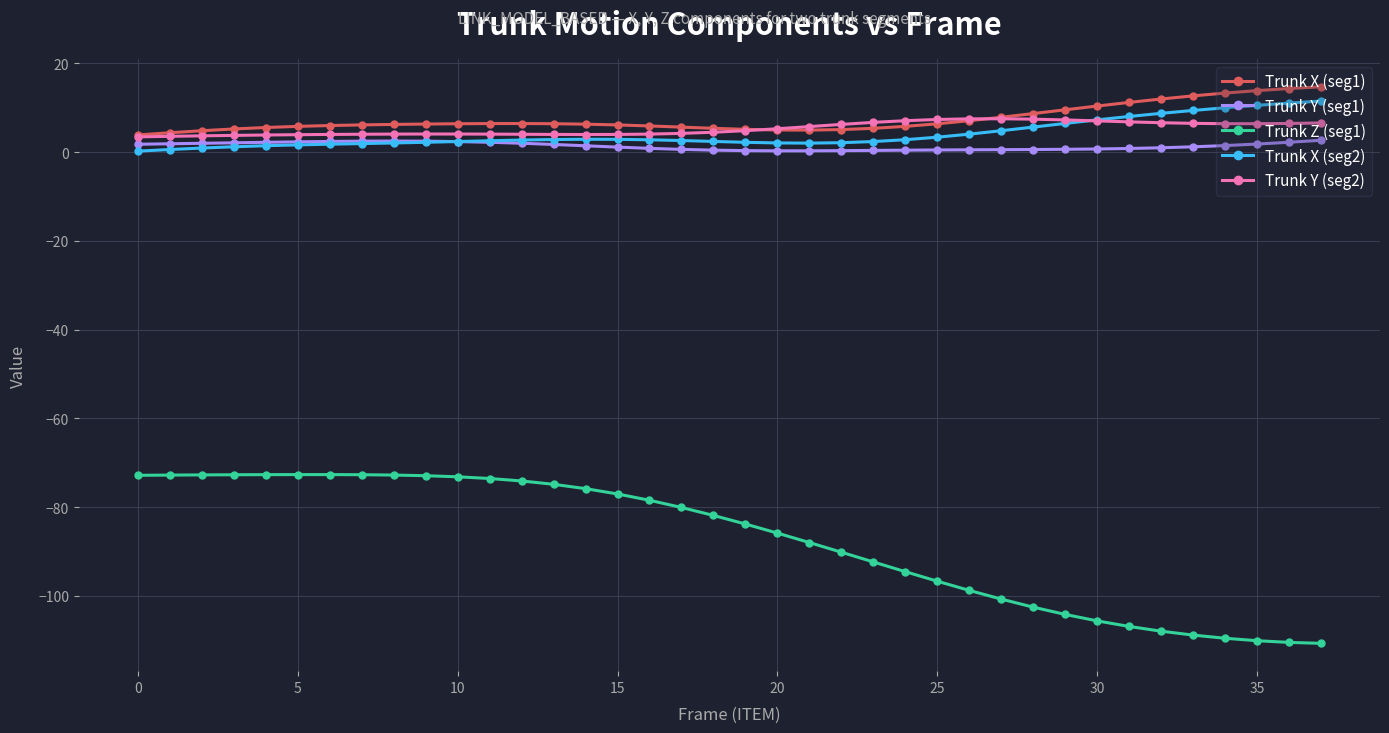

What is the value of the Trunk X (seg1) point at the 11th from the left?

6.4